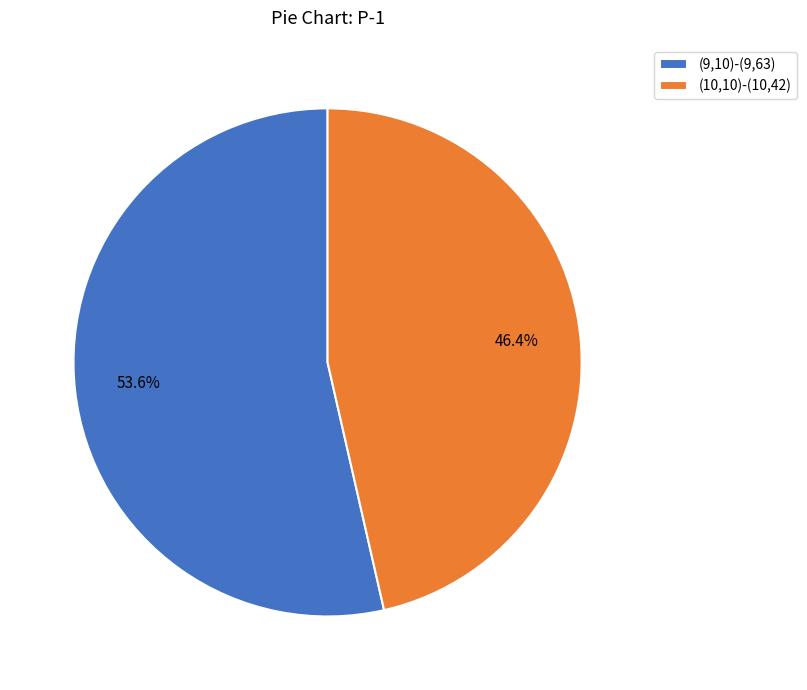

How much of the chart is everything except (10,10)-(10,42)?

53.6%